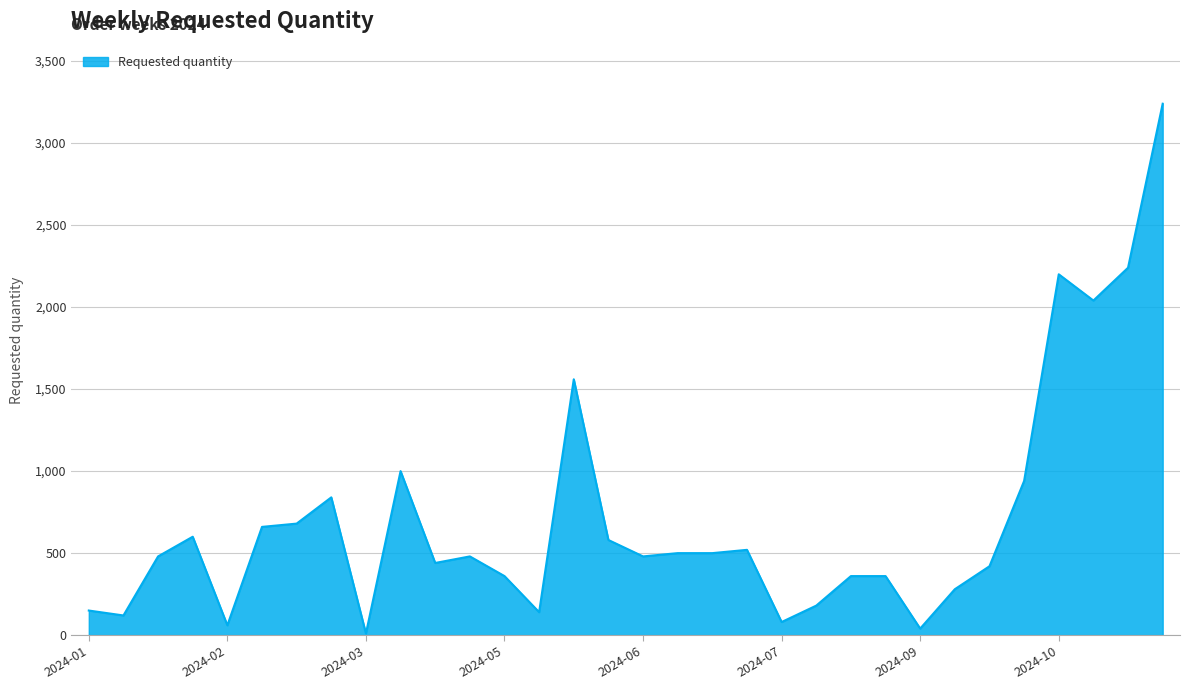

What is the maximum value shown in the chart?

3240